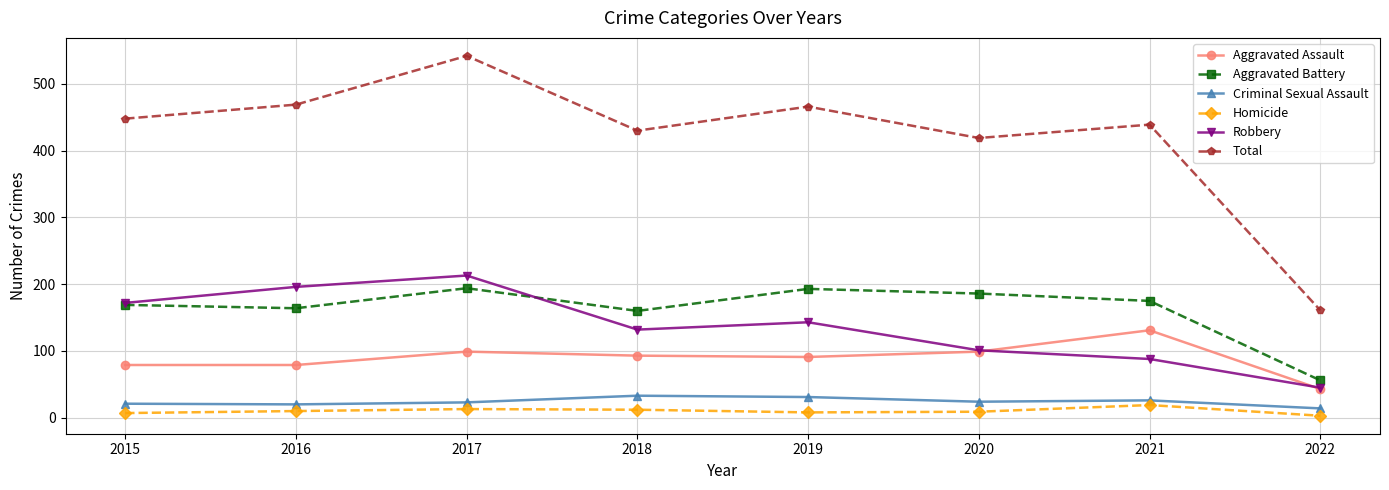

What is the sum of the Criminal Sexual Assault values at 2021 and 2019?

57